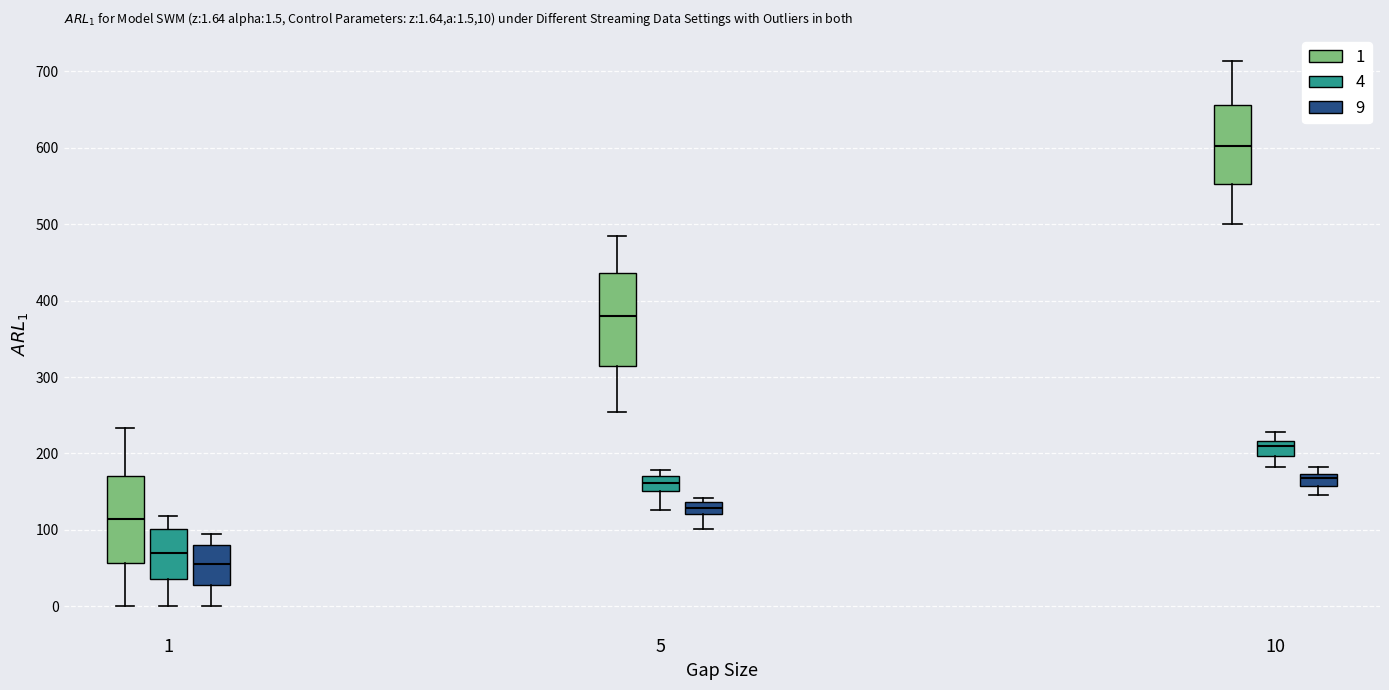

Which box's median line is the lowest?

1 (9)